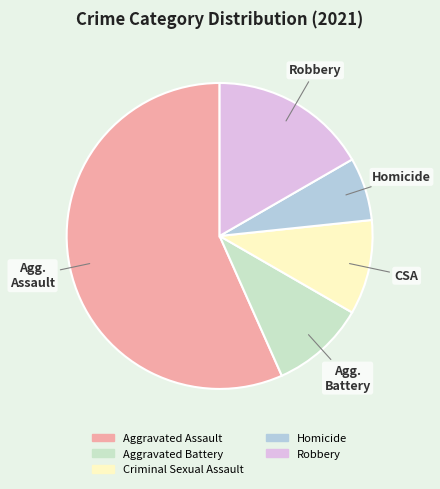

To the nearest percent, what percentage of the pie is Aggravated Battery?

10%